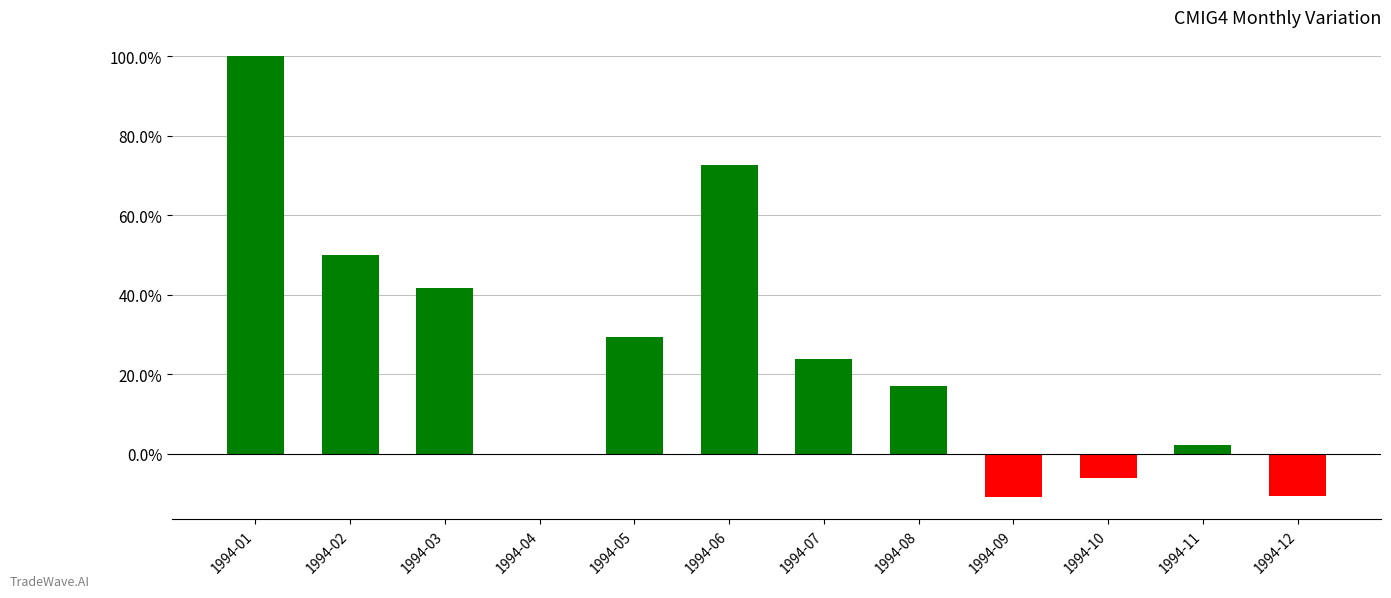

Reading right to left, what are all the values shown in this chart?

-0.1	0.0	-0.1	-0.1	0.2	0.2	0.7	0.3	0.0	0.4	0.5	1.0